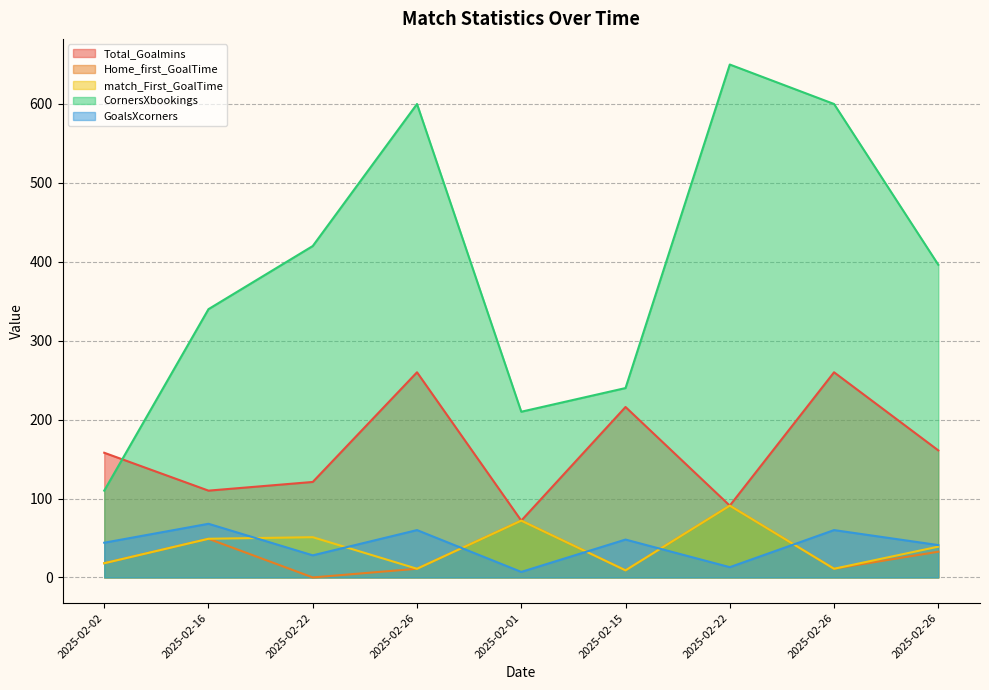

List the labels in order of Total_Goalmins value, smallest first.

2025-02-01, 2025-02-22, 2025-02-16, 2025-02-22, 2025-02-02, 2025-02-26, 2025-02-15, 2025-02-26, 2025-02-26